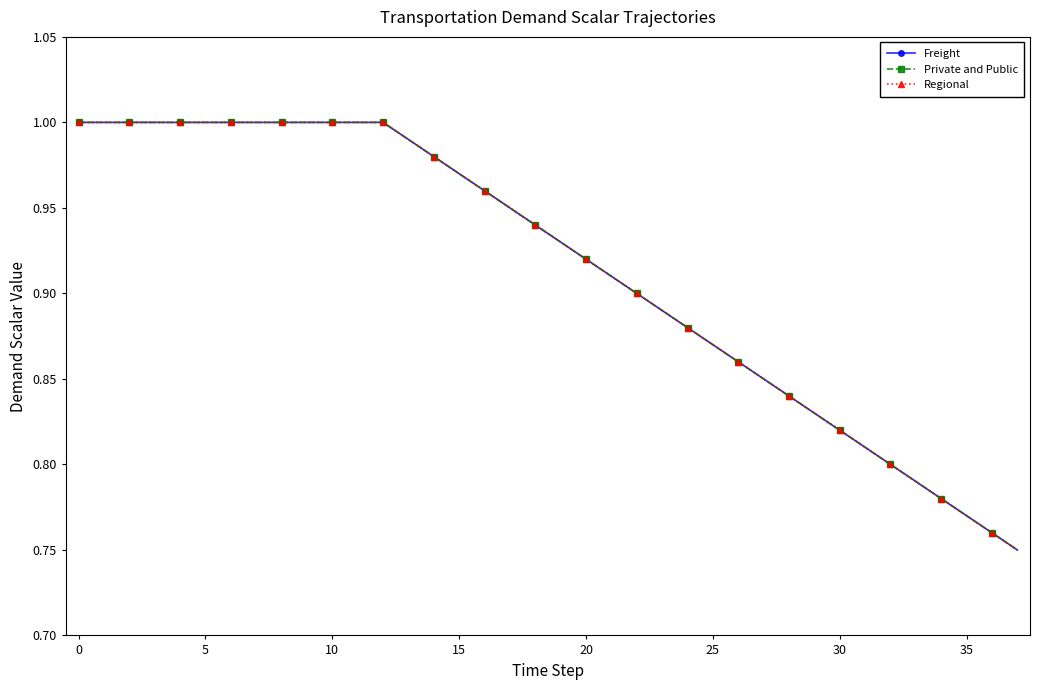

What is the minimum value shown in the chart?

0.8